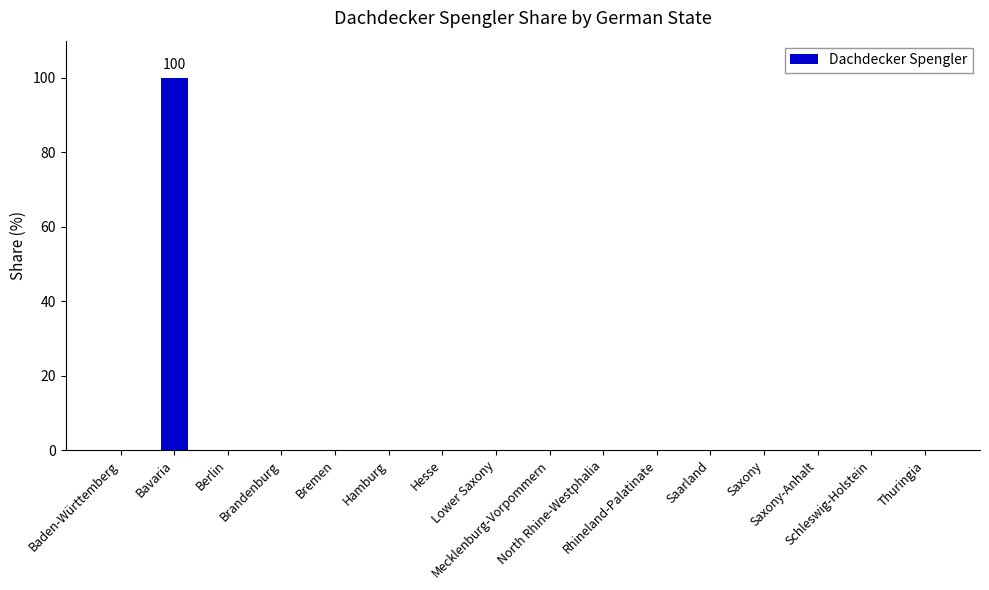

What is the change in value from Bavaria to Rhineland-Palatinate?

-100